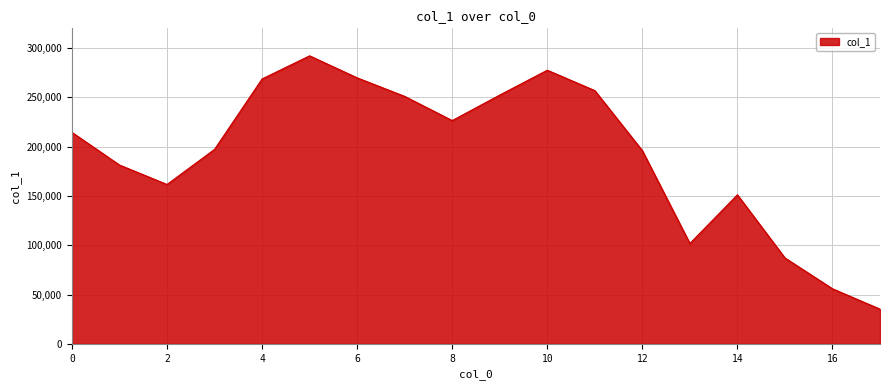

What is the difference between the maximum and minimum values?

256952